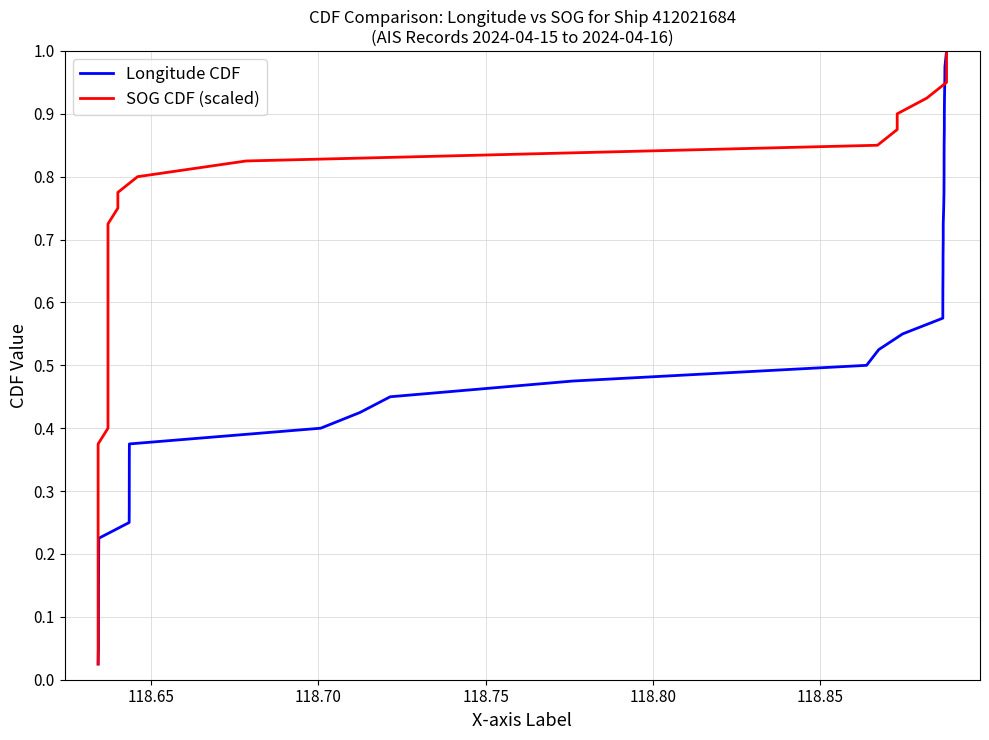

What is the difference between the second highest and second lowest values in the SOG CDF (scaled) series?

0.9